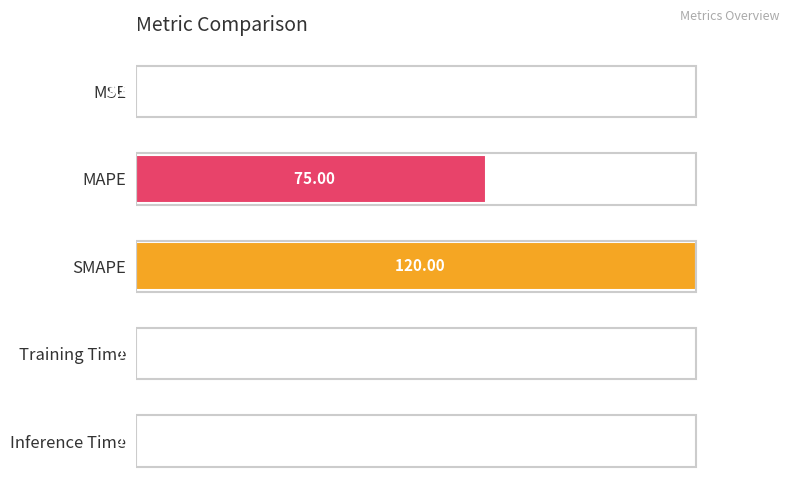

What is the change in value from MSE to MAPE?

+62.5